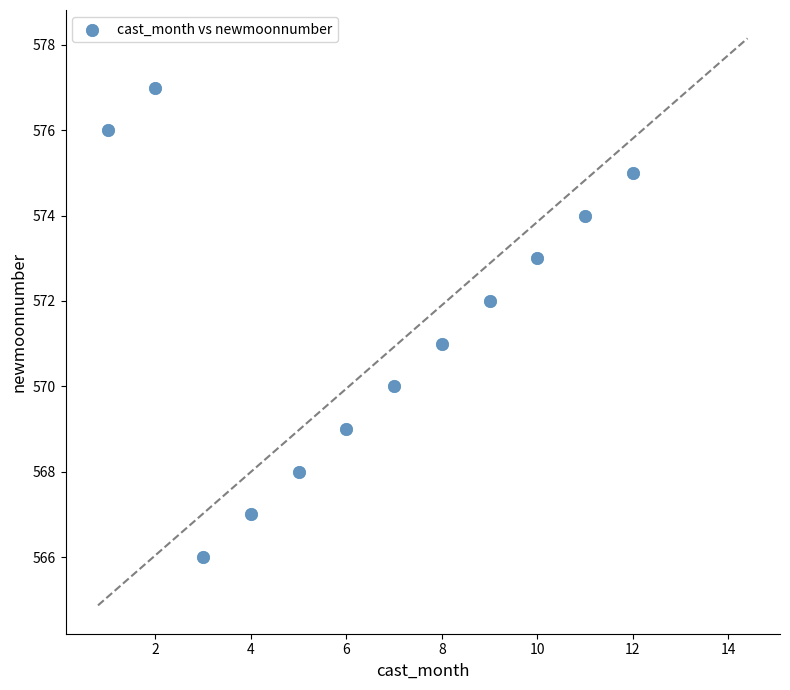

What is the average Y value?

572